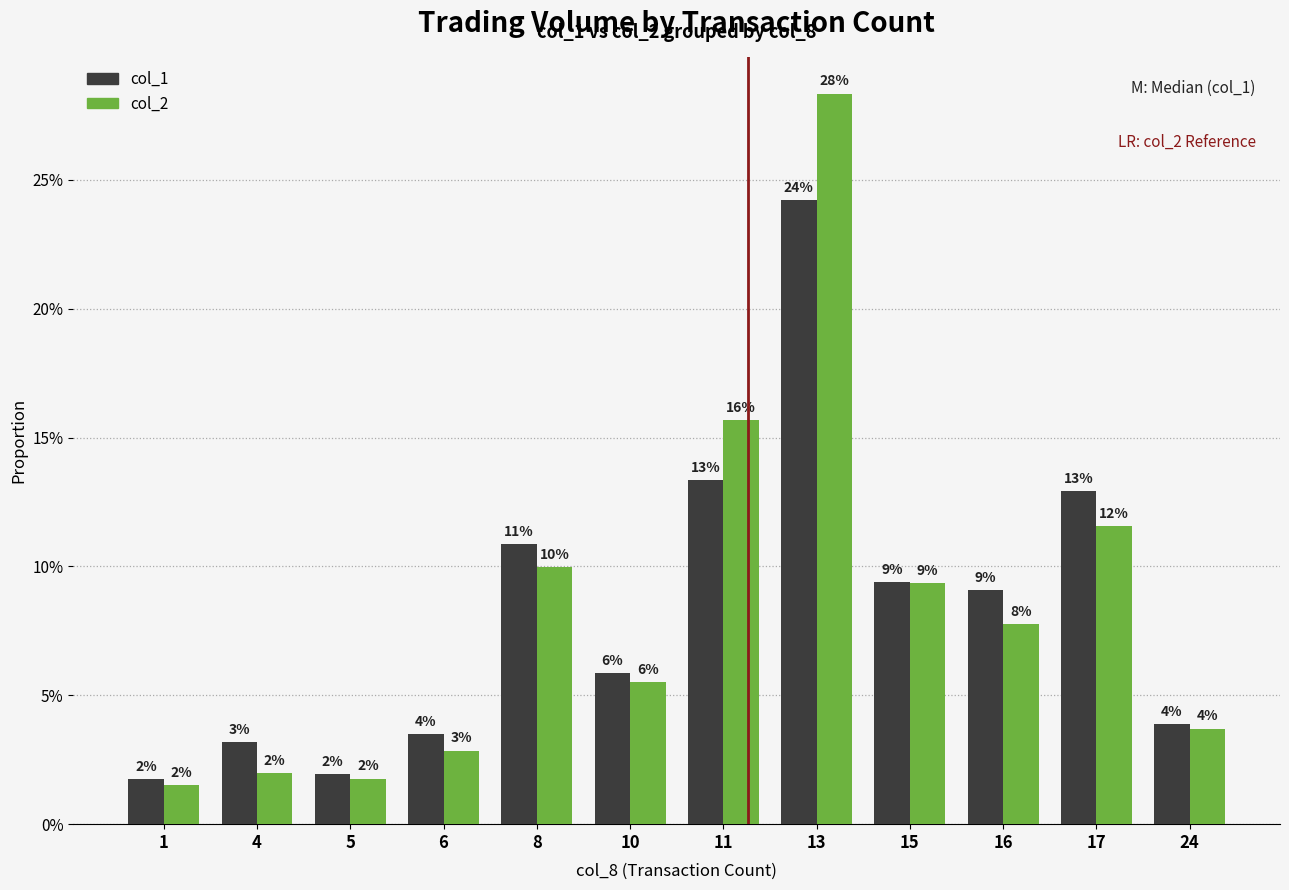

List the labels in order of col_1 value, largest first.

13, 11, 17, 8, 15, 16, 10, 24, 6, 4, 5, 1